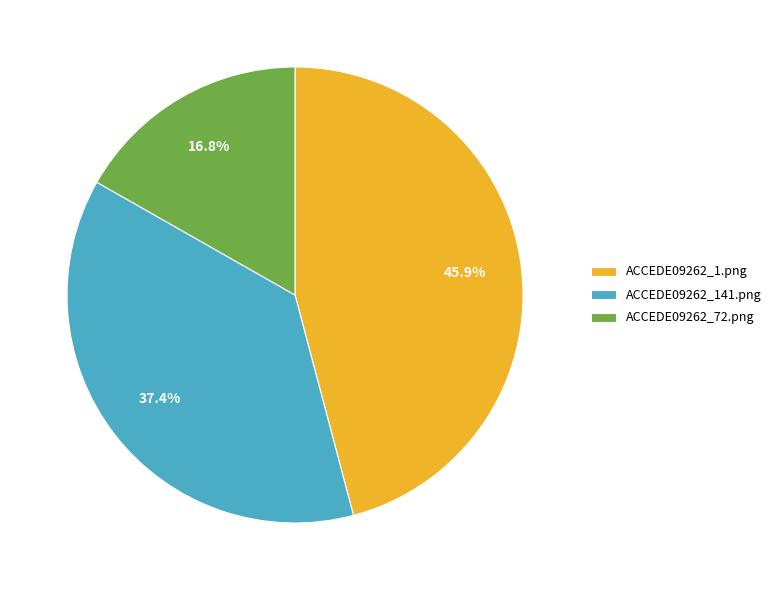

Does ACCEDE09262_72.png represent more than half of the total?

No